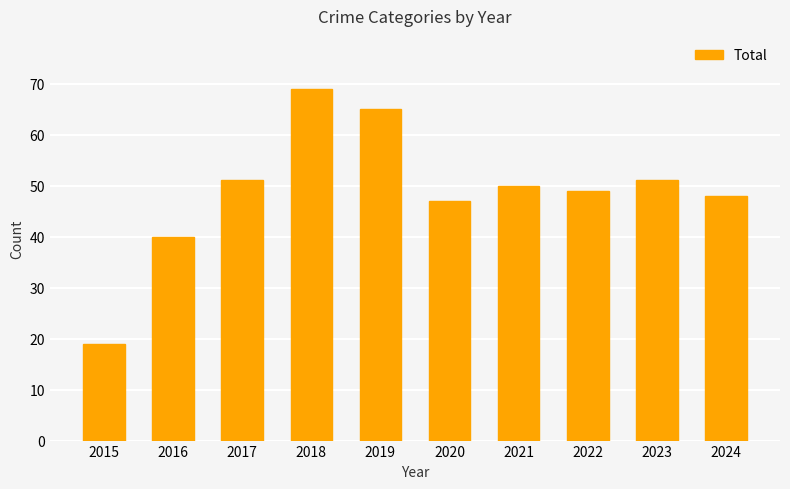

How many data points does each series have?

10